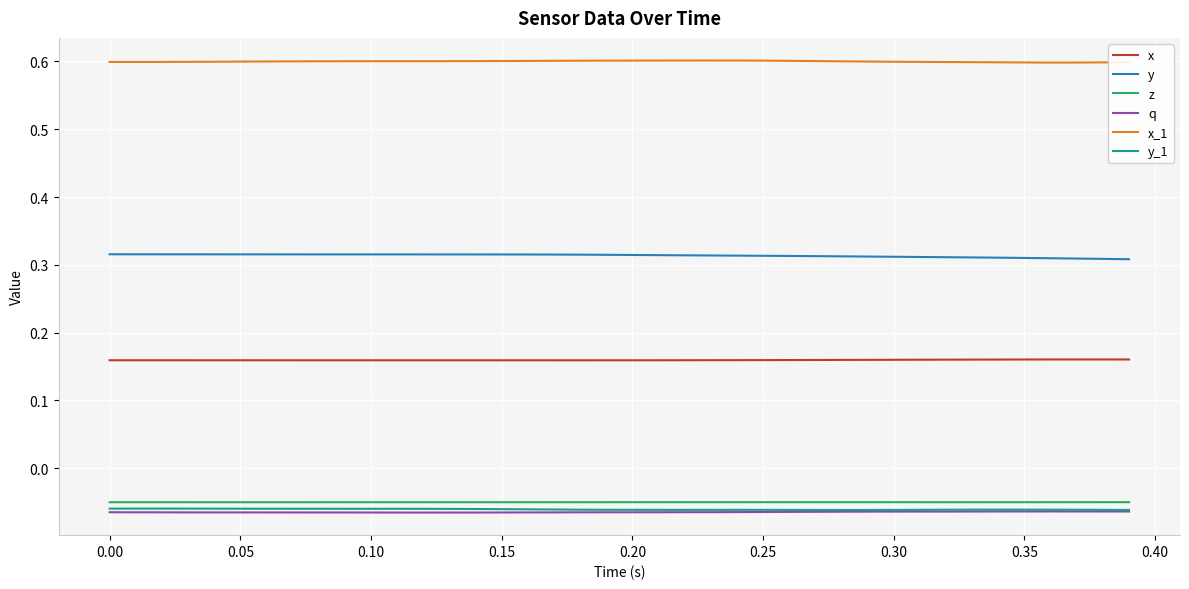

Which series has the largest total across all categories?

x_1